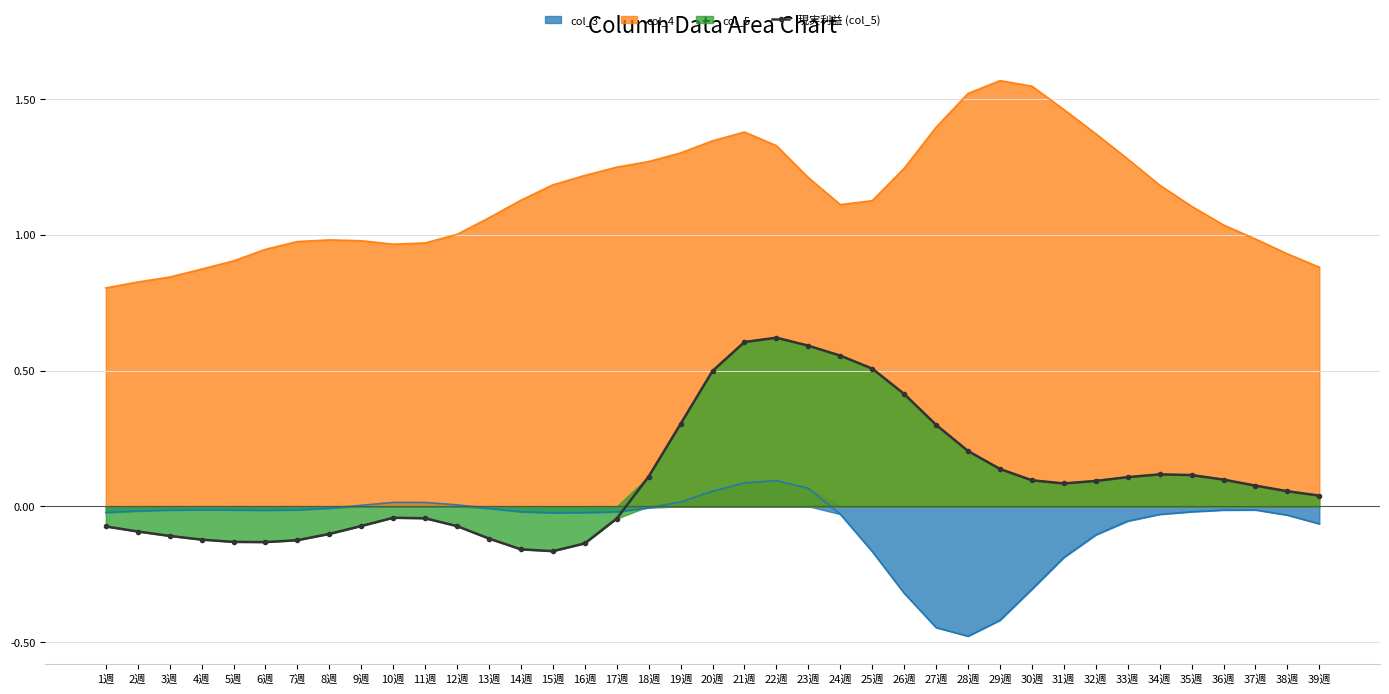

Is it true that col_4 equals 1.5 at 4週?

False